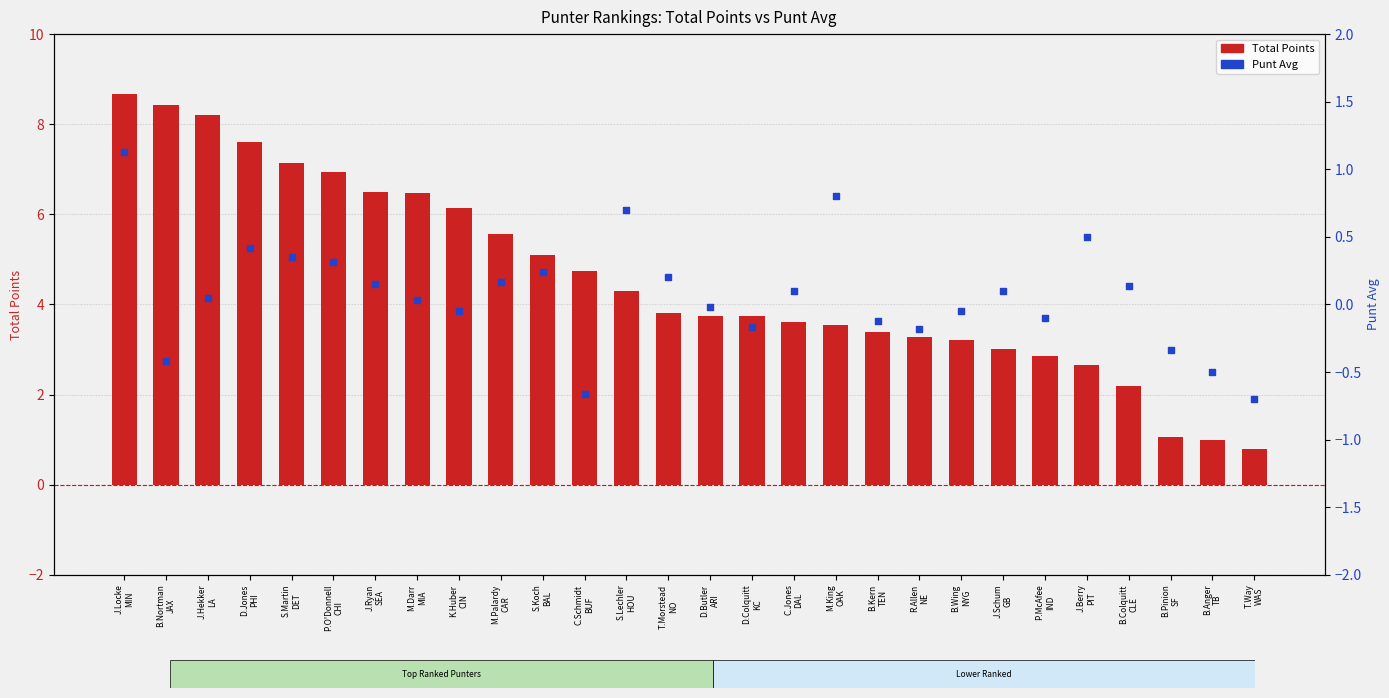

Which series has the widest spread of Y values?

Total Points